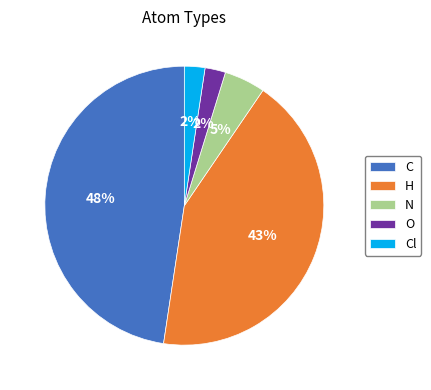

Approximately how many times larger is the value at Cl compared to O?

1.0